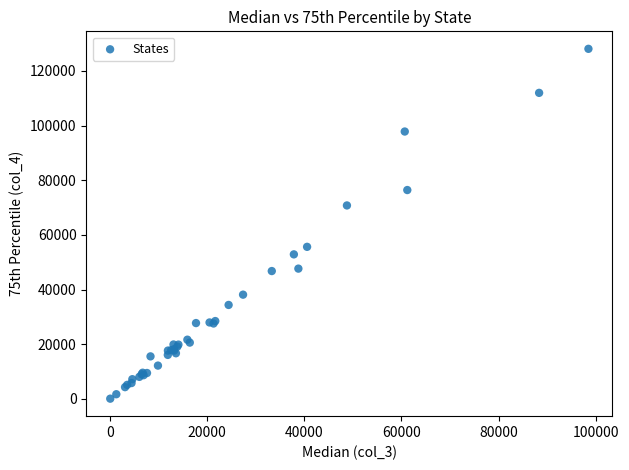

What Y value in the scatter plot is closest to 64091?

70787.8